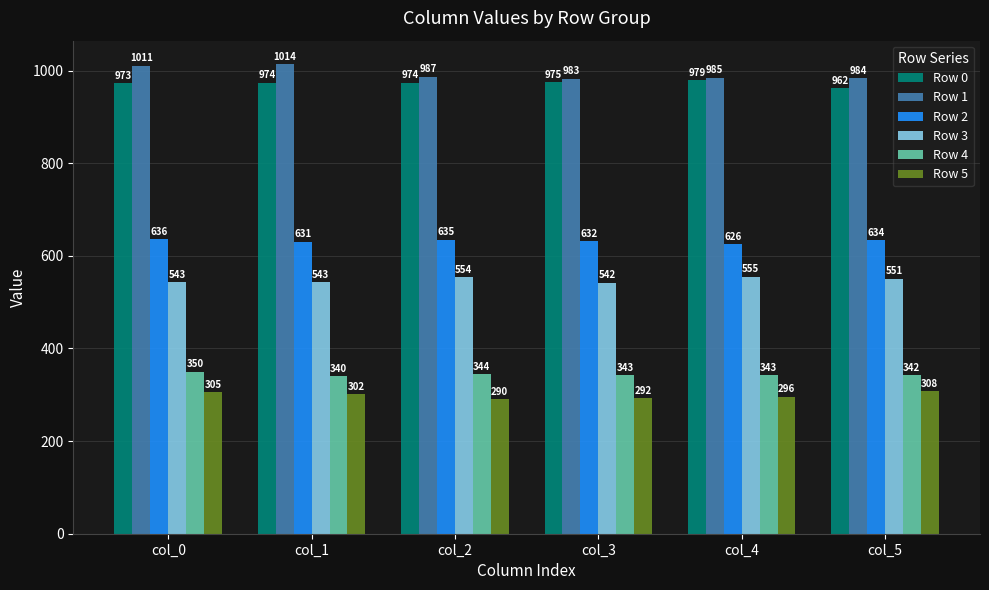

Rank the categories by Row 5 value from highest to lowest.

col_5, col_0, col_1, col_4, col_3, col_2